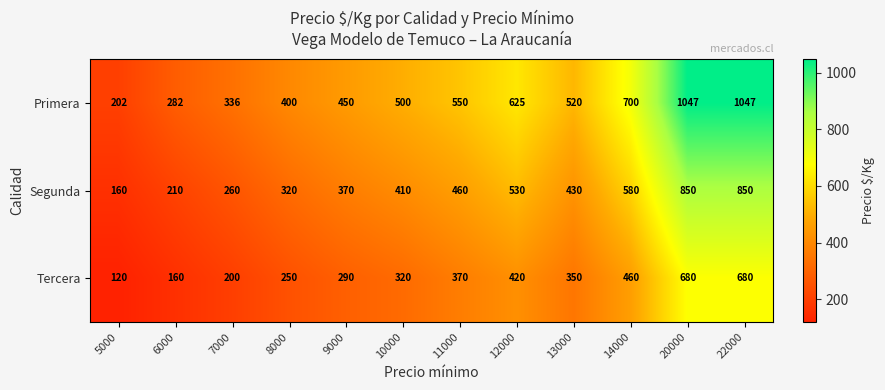

What is the spread (max minus min) of values at 11000?

180